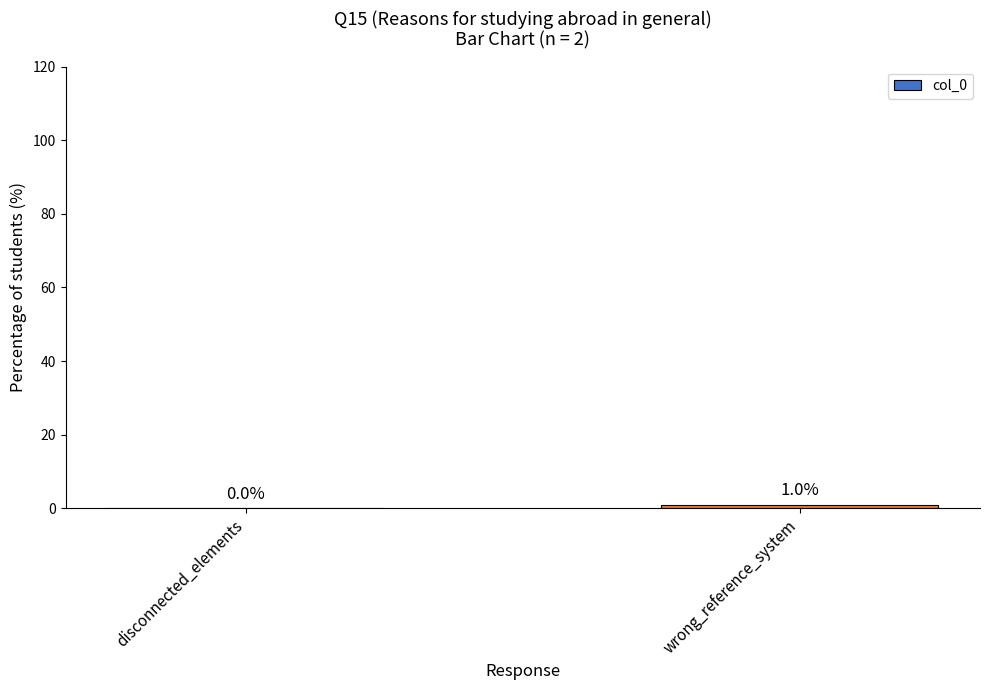

True or false: the data shows 1 at wrong_reference_system.

True